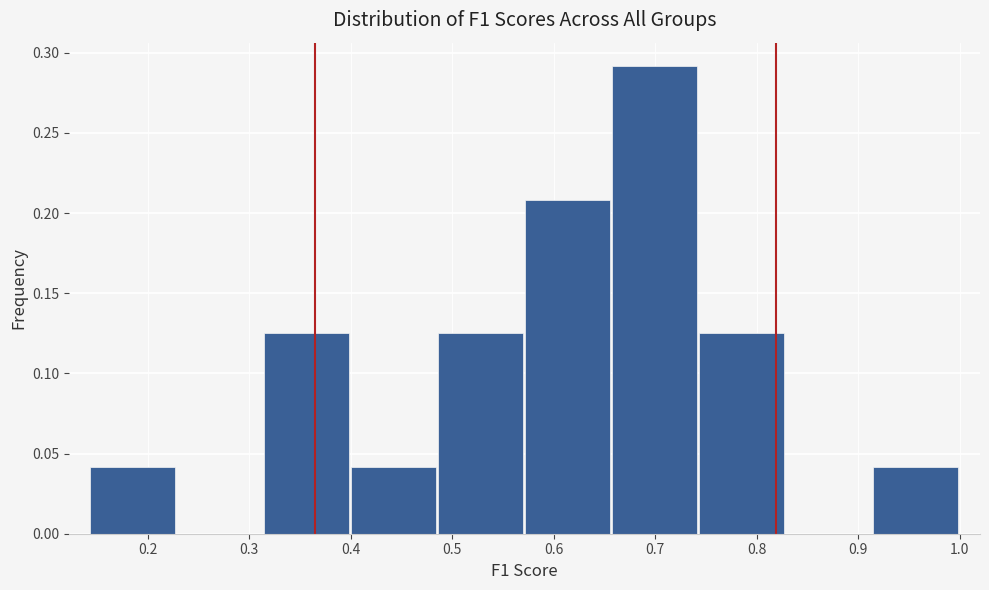

Reading left to right, list every bar in this chart as the range it spans on the x-axis followed by its height. Neither the bar edges nor the heights are printed on the chart, so give them approximately, as read against the axes.

0.14 to 0.23: 0.040
0.23 to 0.31: 0
0.31 to 0.40: 0.125
0.40 to 0.49: 0.040
0.49 to 0.57: 0.125
0.57 to 0.66: 0.210
0.66 to 0.74: 0.290
0.74 to 0.83: 0.125
0.83 to 0.91: 0
0.91 to 1.00: 0.040